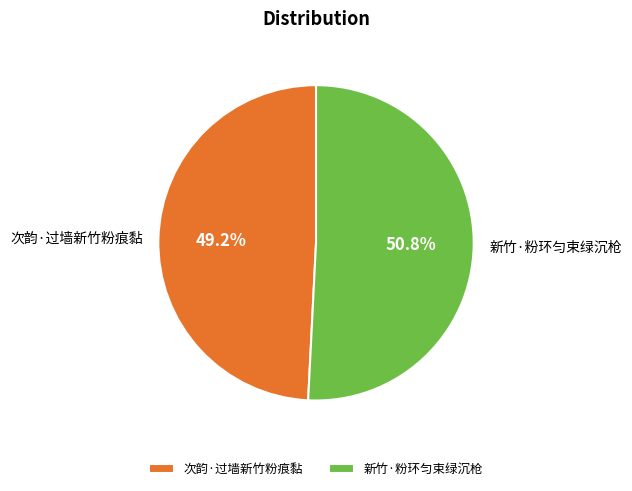

Is it true that 新竹·粉环匀束绿沉枪 is 41% of the pie?

False